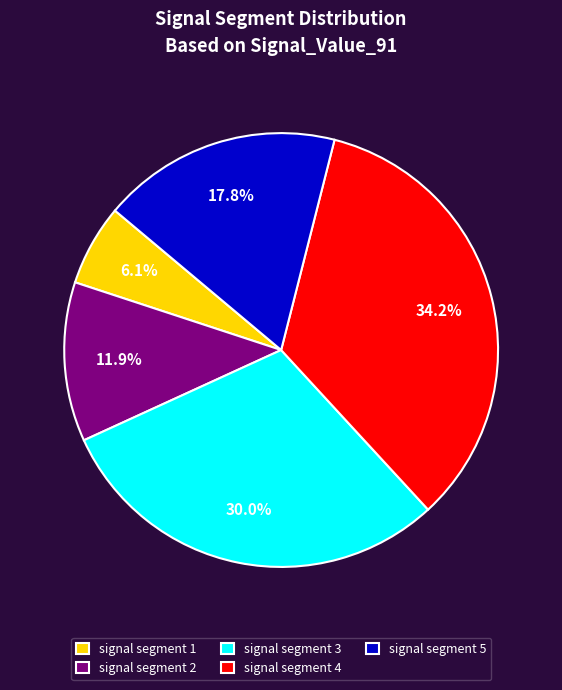

Between signal segment 3 and signal segment 1, which is larger?

signal segment 3